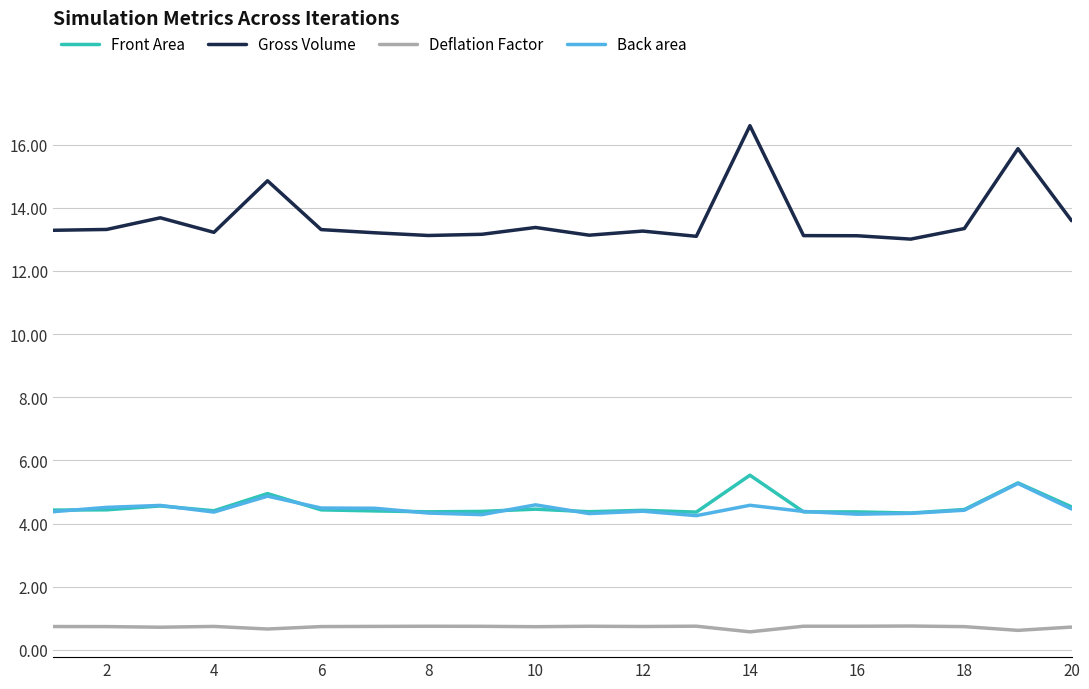

What are all the series names shown in the legend?

Front Area, Gross Volume, Deflation Factor, Back area